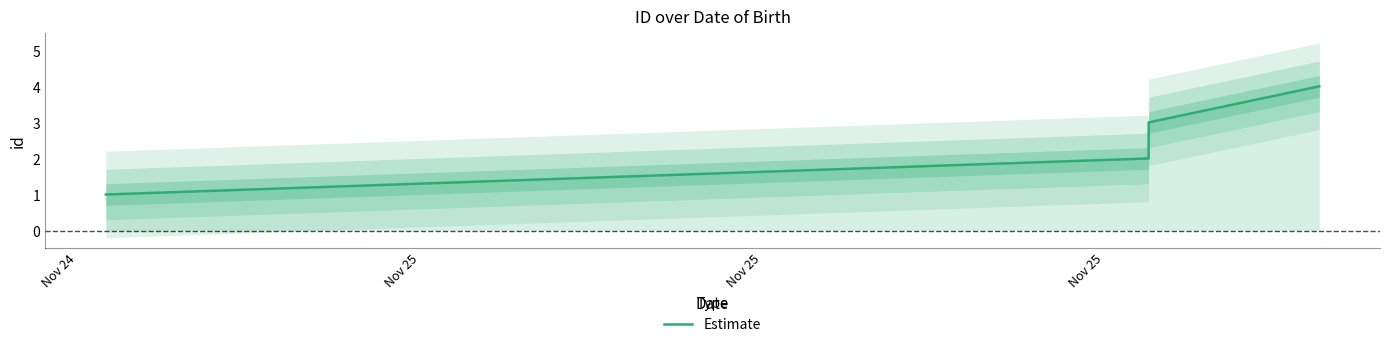

True or false: Estimate has more than 2 points higher than both neighbors.

False